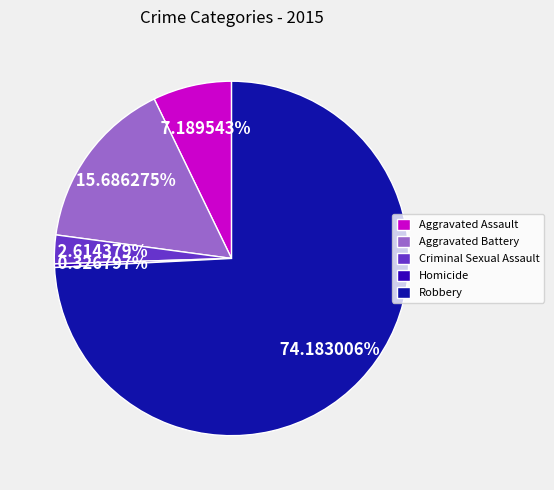

Is it true that Aggravated Assault is 7% of the pie?

True